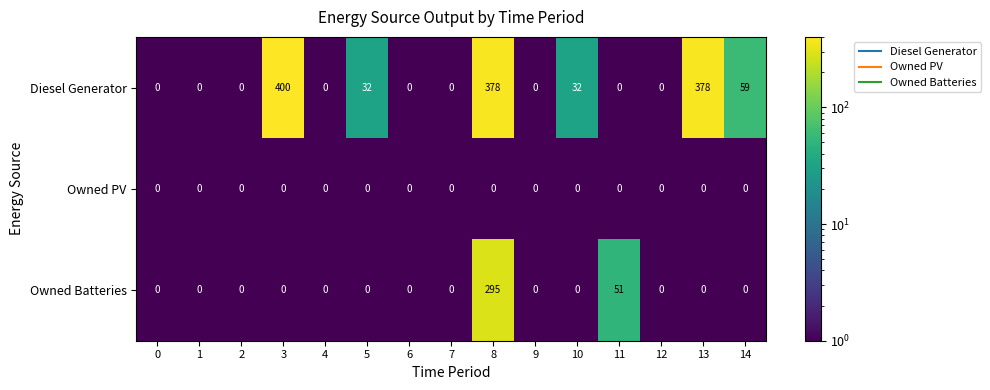

How many data points does each series have?

15